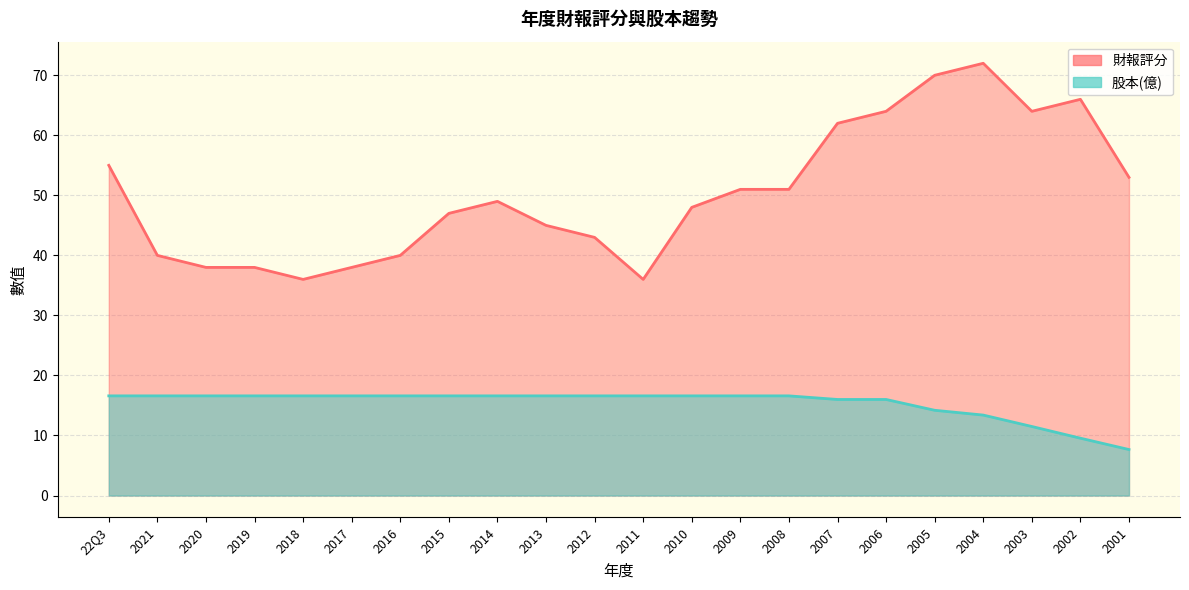

What is the lowest value of the 股本(億) series?

7.7